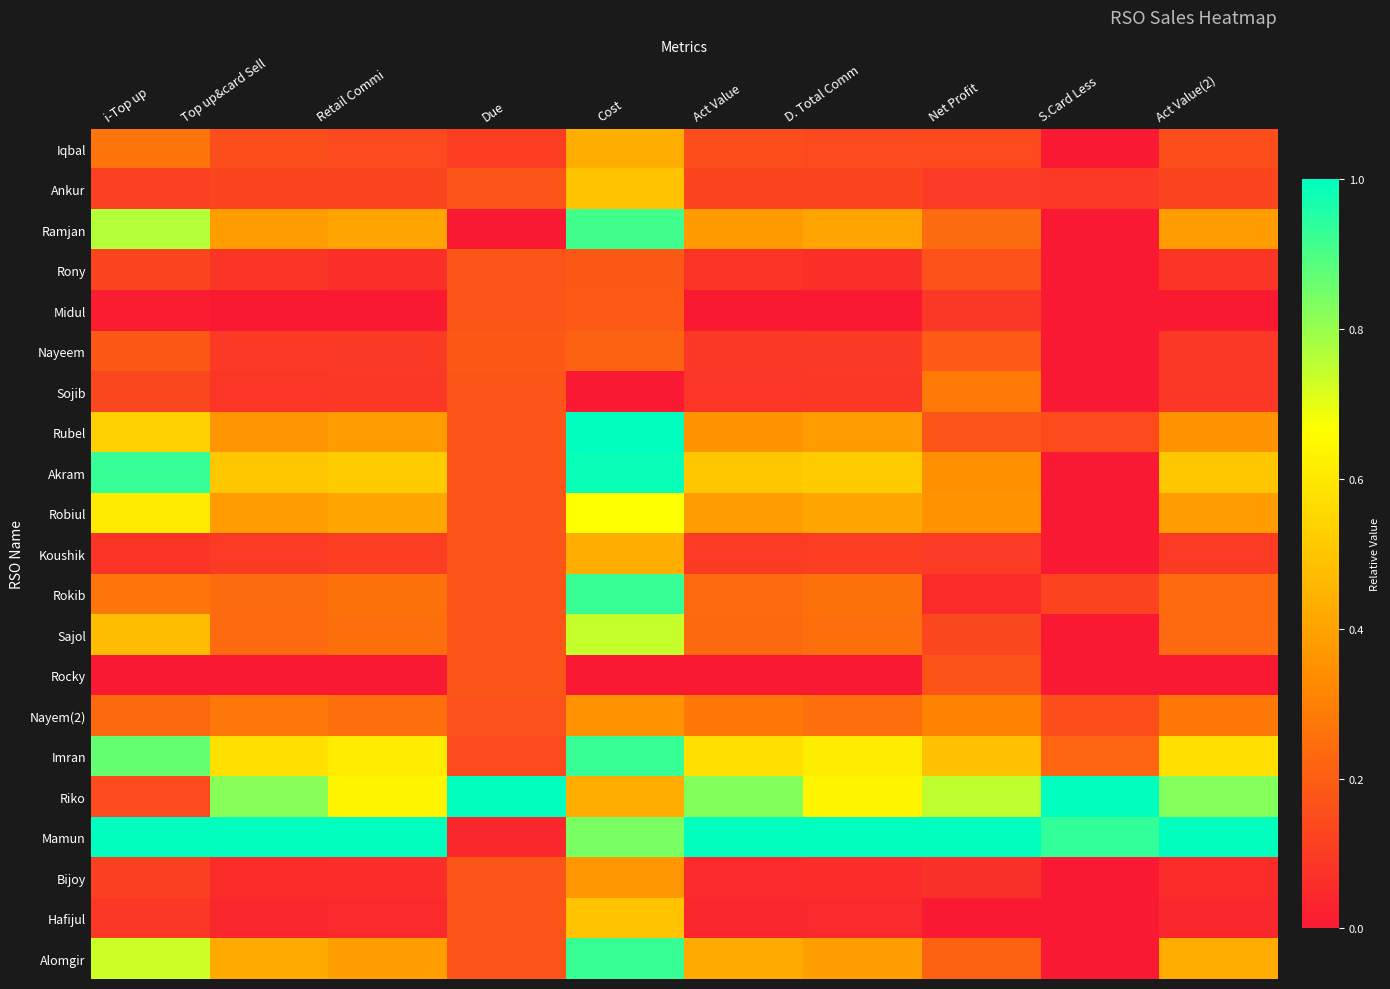

Reading right to left, list all the values displayed in this chart.

Iqbal: Act Value(2)=0.2	S.Card Less=0.0	Net Profit=0.1	D. Total Comm=0.1	Act Value=0.2	Cost=0.4	Due=0.1	Retail Commi=0.1	Top up&card Sell=0.2	i-Top up=0.3
Ankur: Act Value(2)=0.1	S.Card Less=0.1	Net Profit=0.1	D. Total Comm=0.1	Act Value=0.1	Cost=0.5	Due=0.2	Retail Commi=0.1	Top up&card Sell=0.1	i-Top up=0.1
Ramjan: Act Value(2)=0.4	S.Card Less=0.0	Net Profit=0.2	D. Total Comm=0.4	Act Value=0.4	Cost=0.9	Due=0.0	Retail Commi=0.4	Top up&card Sell=0.4	i-Top up=0.8
Rony: Act Value(2)=0.1	S.Card Less=0.0	Net Profit=0.2	D. Total Comm=0.1	Act Value=0.1	Cost=0.2	Due=0.2	Retail Commi=0.1	Top up&card Sell=0.1	i-Top up=0.1
Midul: Act Value(2)=0.0	S.Card Less=0.0	Net Profit=0.1	D. Total Comm=0.0	Act Value=0.0	Cost=0.2	Due=0.2	Retail Commi=0.0	Top up&card Sell=0.0	i-Top up=0.0
Nayeem: Act Value(2)=0.1	S.Card Less=0.0	Net Profit=0.2	D. Total Comm=0.1	Act Value=0.1	Cost=0.2	Due=0.2	Retail Commi=0.1	Top up&card Sell=0.1	i-Top up=0.2
Sojib: Act Value(2)=0.1	S.Card Less=0.0	Net Profit=0.3	D. Total Comm=0.1	Act Value=0.1	Cost=0.0	Due=0.2	Retail Commi=0.1	Top up&card Sell=0.1	i-Top up=0.1
Rubel: Act Value(2)=0.4	S.Card Less=0.1	Net Profit=0.2	D. Total Comm=0.4	Act Value=0.4	Cost=1.0	Due=0.2	Retail Commi=0.4	Top up&card Sell=0.4	i-Top up=0.5
Akram: Act Value(2)=0.5	S.Card Less=0.0	Net Profit=0.3	D. Total Comm=0.5	Act Value=0.5	Cost=1.0	Due=0.2	Retail Commi=0.5	Top up&card Sell=0.5	i-Top up=0.9
Robiul: Act Value(2)=0.4	S.Card Less=0.0	Net Profit=0.4	D. Total Comm=0.4	Act Value=0.4	Cost=0.7	Due=0.2	Retail Commi=0.4	Top up&card Sell=0.4	i-Top up=0.6
Koushik: Act Value(2)=0.1	S.Card Less=0.0	Net Profit=0.1	D. Total Comm=0.1	Act Value=0.1	Cost=0.4	Due=0.2	Retail Commi=0.1	Top up&card Sell=0.1	i-Top up=0.1
Rokib: Act Value(2)=0.2	S.Card Less=0.1	Net Profit=0.1	D. Total Comm=0.3	Act Value=0.2	Cost=0.9	Due=0.2	Retail Commi=0.3	Top up&card Sell=0.2	i-Top up=0.3
Sajol: Act Value(2)=0.2	S.Card Less=0.0	Net Profit=0.1	D. Total Comm=0.3	Act Value=0.2	Cost=0.7	Due=0.2	Retail Commi=0.3	Top up&card Sell=0.2	i-Top up=0.5
Rocky: Act Value(2)=0.0	S.Card Less=0.0	Net Profit=0.2	D. Total Comm=0.0	Act Value=0.0	Cost=0.0	Due=0.2	Retail Commi=0.0	Top up&card Sell=0.0	i-Top up=0.0
Nayem(2): Act Value(2)=0.3	S.Card Less=0.2	Net Profit=0.3	D. Total Comm=0.3	Act Value=0.3	Cost=0.4	Due=0.2	Retail Commi=0.3	Top up&card Sell=0.3	i-Top up=0.2
Imran: Act Value(2)=0.6	S.Card Less=0.2	Net Profit=0.5	D. Total Comm=0.6	Act Value=0.6	Cost=0.9	Due=0.1	Retail Commi=0.6	Top up&card Sell=0.6	i-Top up=0.9
Riko: Act Value(2)=0.8	S.Card Less=1.0	Net Profit=0.7	D. Total Comm=0.6	Act Value=0.8	Cost=0.4	Due=1.0	Retail Commi=0.6	Top up&card Sell=0.8	i-Top up=0.1
Mamun: Act Value(2)=1.0	S.Card Less=0.9	Net Profit=1.0	D. Total Comm=1.0	Act Value=1.0	Cost=0.8	Due=0.0	Retail Commi=1.0	Top up&card Sell=1.0	i-Top up=1.0
Bijoy: Act Value(2)=0.1	S.Card Less=0.0	Net Profit=0.1	D. Total Comm=0.1	Act Value=0.1	Cost=0.4	Due=0.2	Retail Commi=0.1	Top up&card Sell=0.1	i-Top up=0.1
Hafijul: Act Value(2)=0.0	S.Card Less=0.0	Net Profit=0.0	D. Total Comm=0.0	Act Value=0.0	Cost=0.5	Due=0.2	Retail Commi=0.0	Top up&card Sell=0.0	i-Top up=0.1
Alomgir: Act Value(2)=0.4	S.Card Less=0.0	Net Profit=0.2	D. Total Comm=0.4	Act Value=0.4	Cost=0.9	Due=0.2	Retail Commi=0.4	Top up&card Sell=0.4	i-Top up=0.7